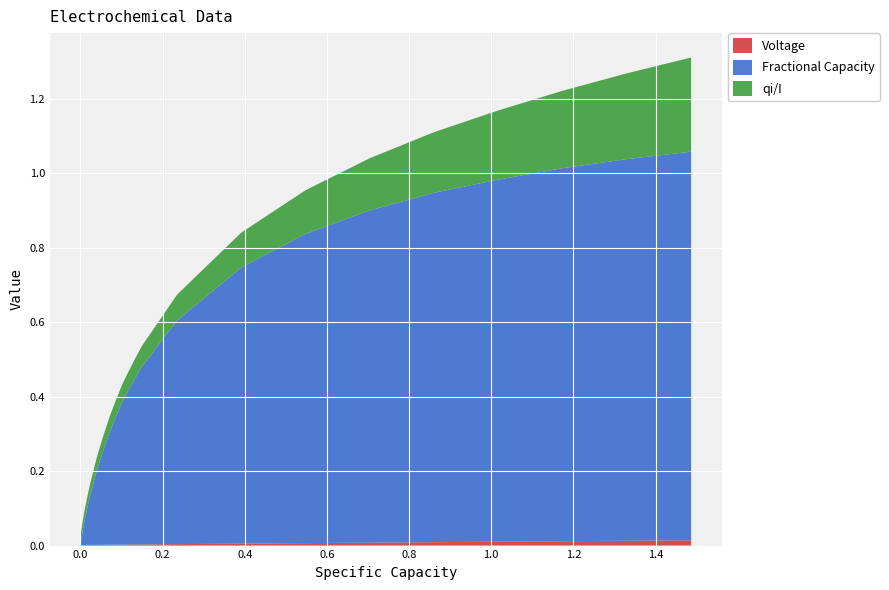

Reading left to right, extract all data points from this chart.

Voltage: 0.0	0.0	0.0	0.0	0.0	0.0	0.0	0.0	0.0	0.0	0.0	0.0	0.0	0.0	0.0	0.0	0.0	0.0	0.0	0.0	0.0	0.0	0.0	0.0	0.0	0.0	0.0	0.0	0.0	0.0	0.0	0.0	0.0	0.0	0.0	0.0	0.0
Fractional Capacity: 0.0	0.0	0.0	0.0	0.0	0.0	0.0	0.0	0.0	0.0	0.0	0.0	0.0	0.0	0.1	0.1	0.1	0.1	0.1	0.1	0.2	0.3	0.3	0.3	0.4	0.4	0.4	0.5	0.6	0.7	0.8	0.9	0.9	1.0	1.0	1.0	1.0
qi/I: 0.0	0.0	0.0	0.0	0.0	0.0	0.0	0.0	0.0	0.0	0.0	0.0	0.0	0.0	0.0	0.0	0.0	0.0	0.0	0.0	0.0	0.0	0.0	0.0	0.0	0.1	0.1	0.1	0.1	0.1	0.1	0.1	0.2	0.2	0.2	0.2	0.3